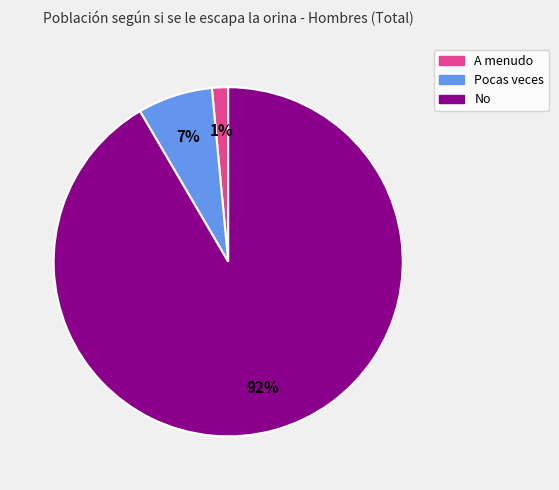

Does No represent more than half of the total?

Yes